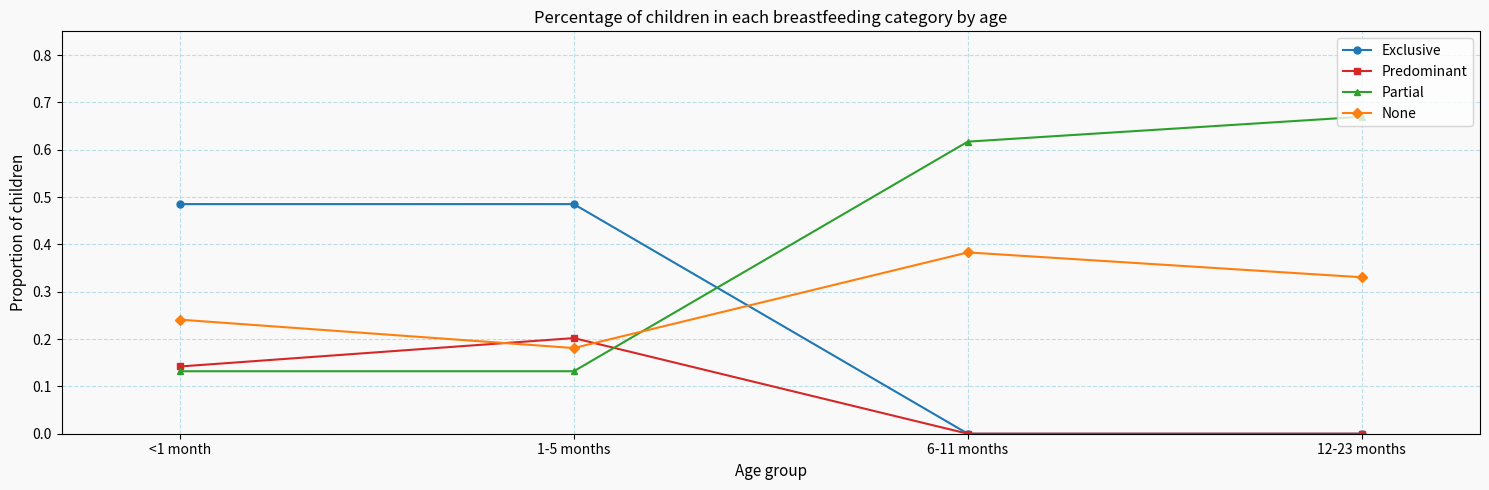

What is the label of the 1st point from the left?

<1 month